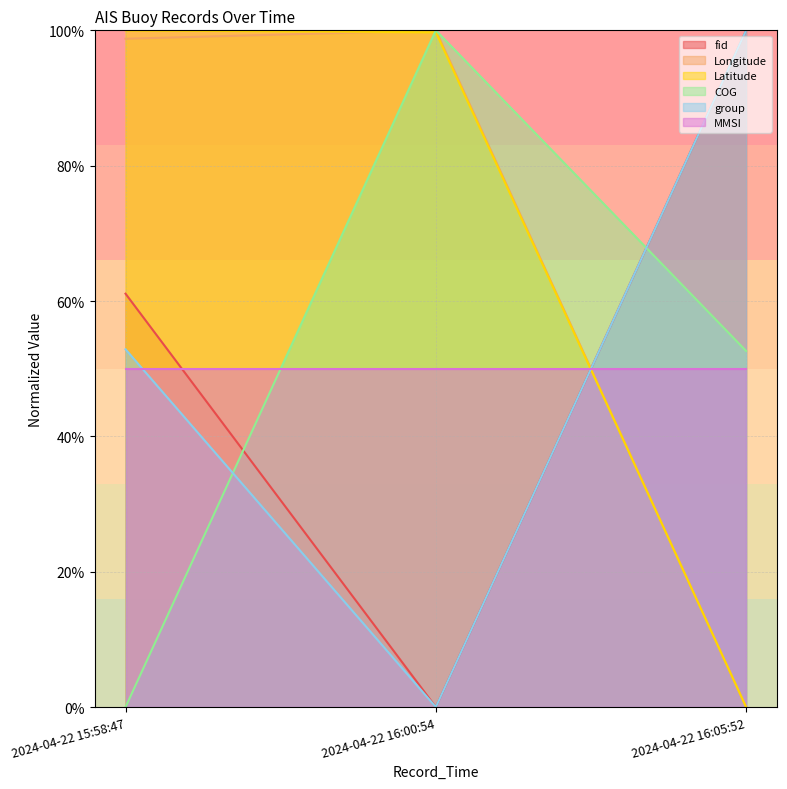

What are all the series names shown in the legend?

fid, Longitude, Latitude, COG, group, MMSI